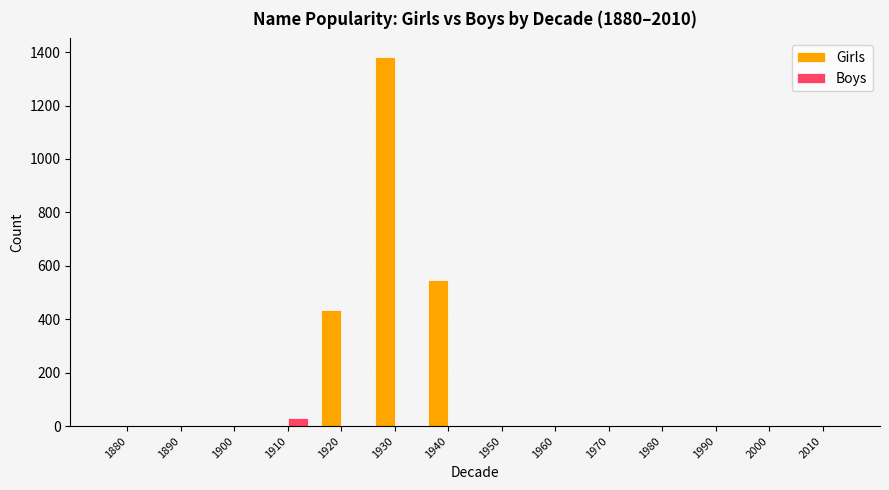

The value of Boys at 1940 is 0. True or false?

True